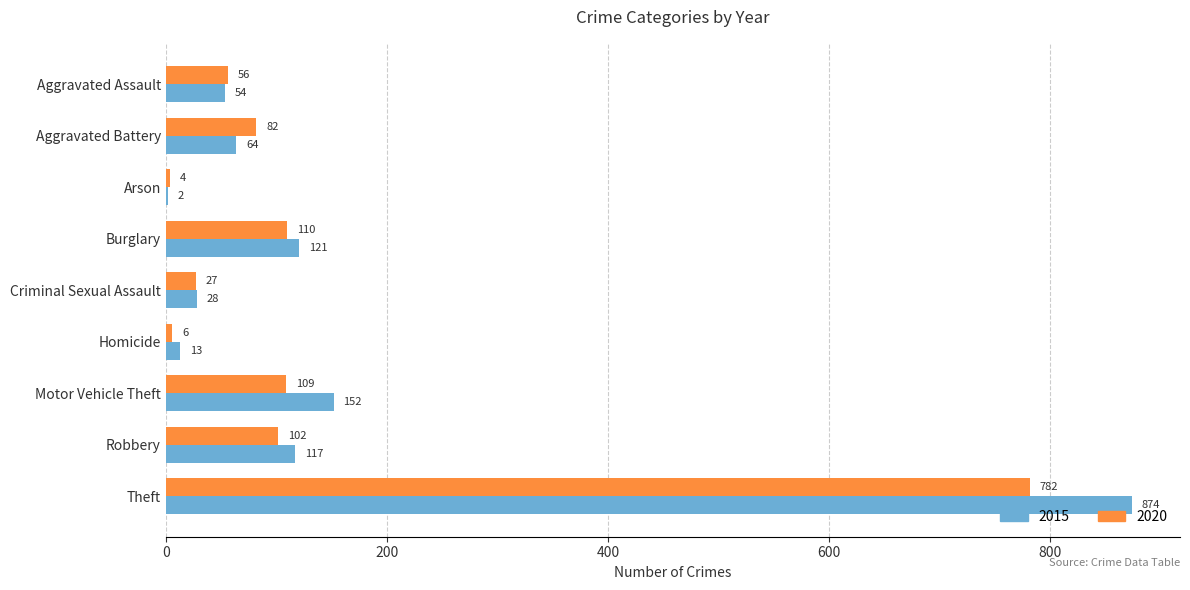

How many categories are shown in the chart?

9